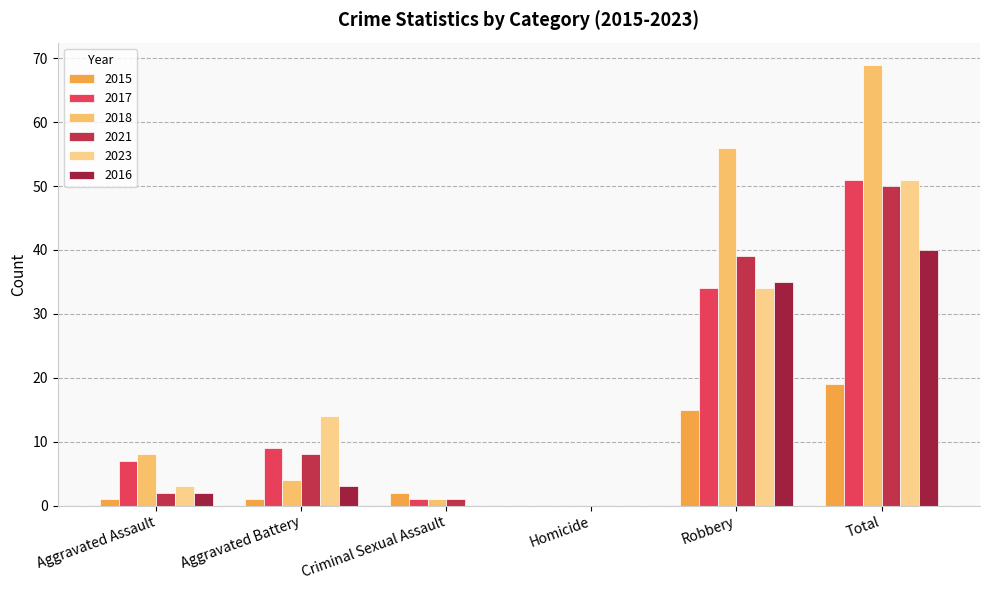

The 2021 series shows 1 at Criminal Sexual Assault. True or false?

True